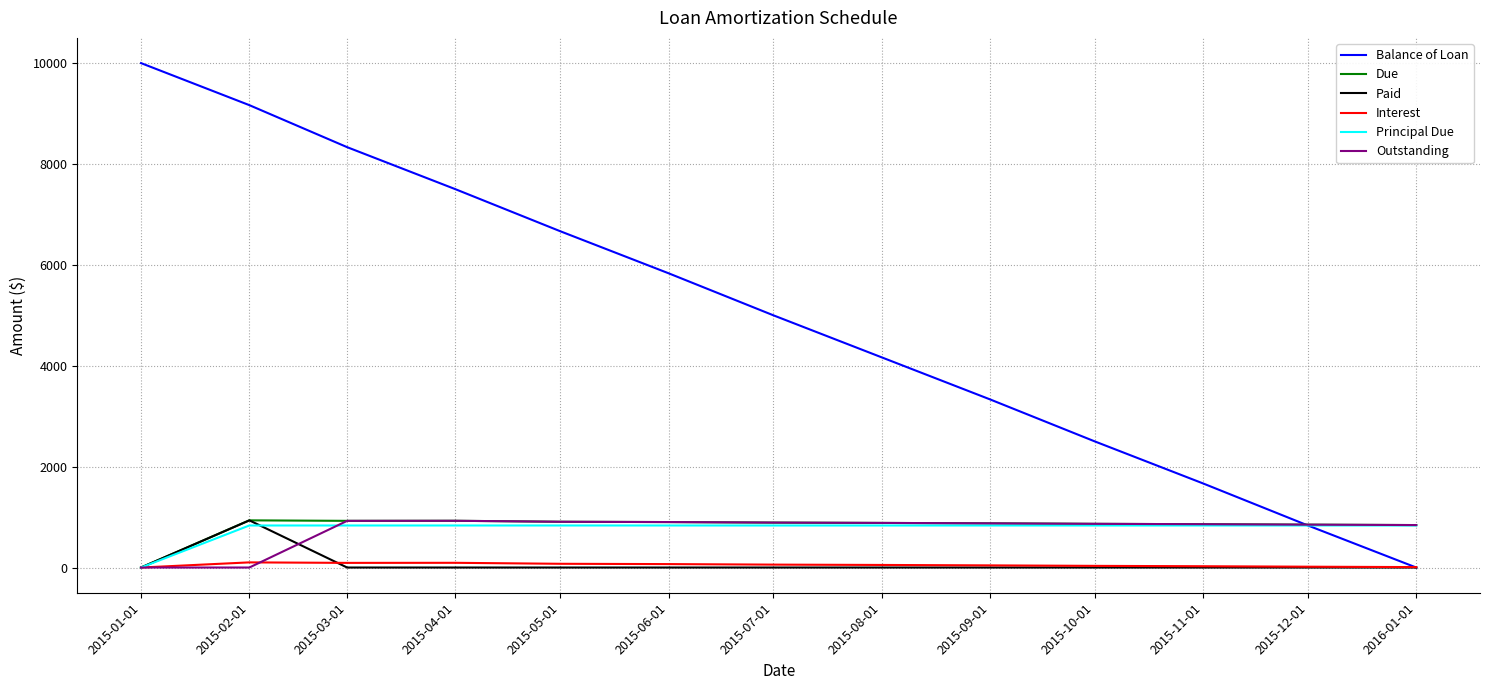

At which label is Due closest to 467?

2016-01-01